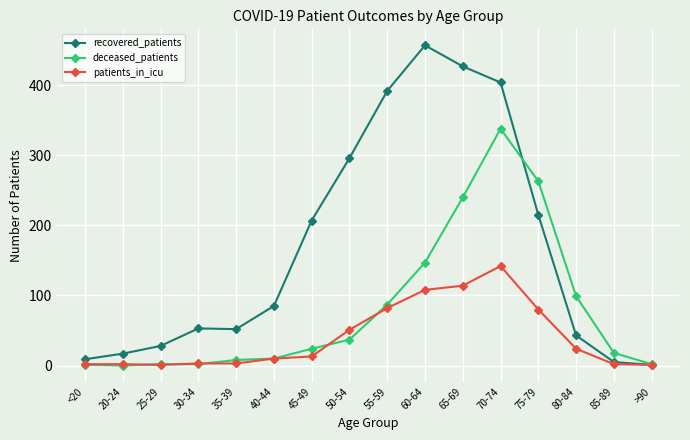

List the series in order of their overall mean, lowest first.

patients_in_icu, deceased_patients, recovered_patients